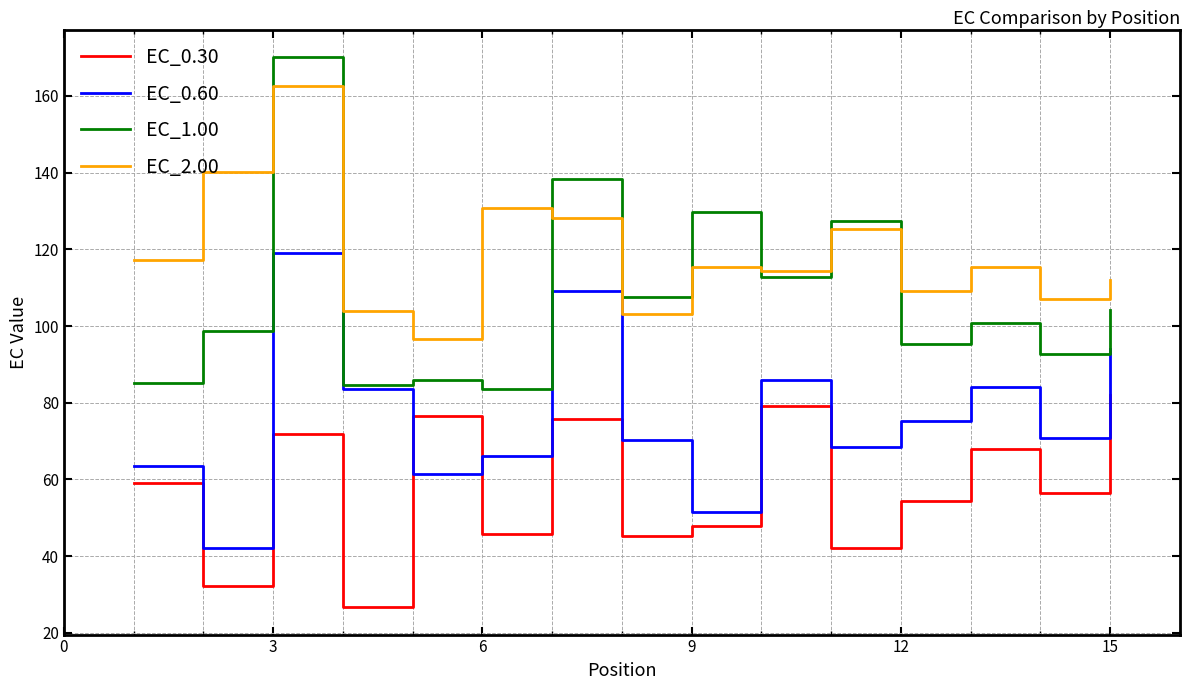

Rank the series by their maximum value, from lowest to highest.

EC_0.30, EC_0.60, EC_2.00, EC_1.00